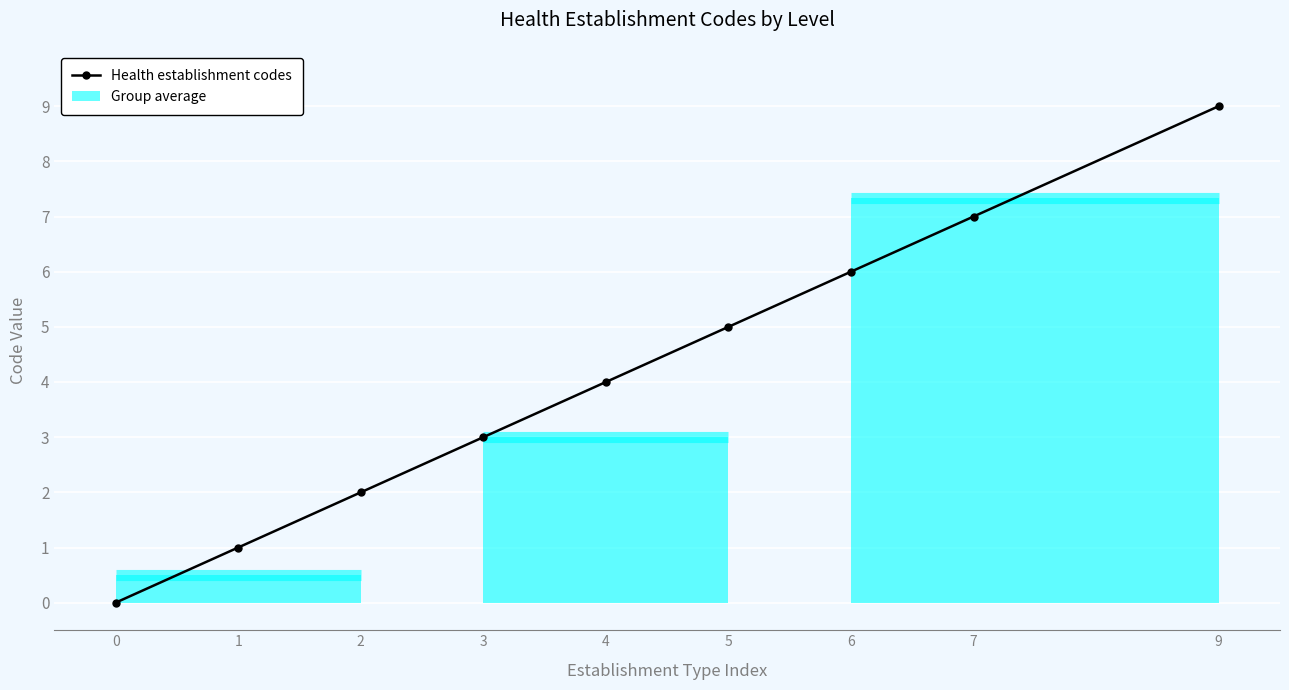

What is the sum of the values at 6 and 0?

6